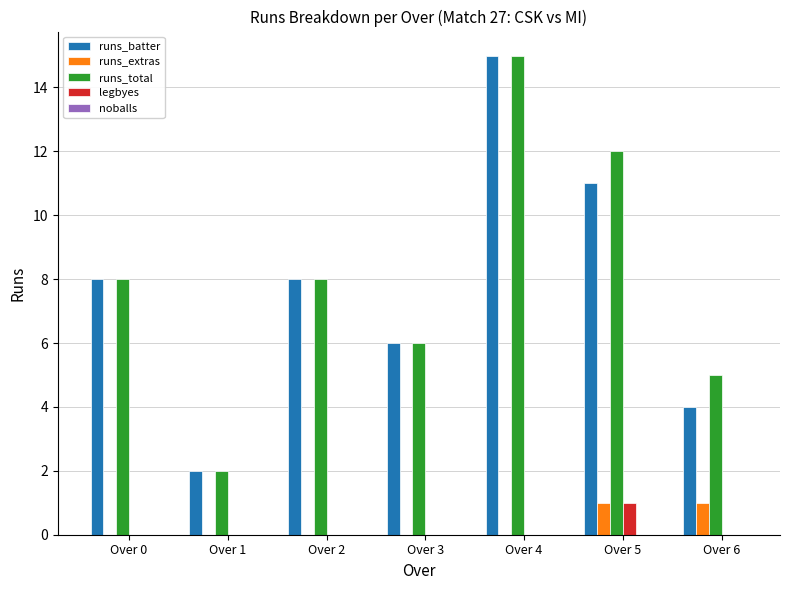

Is it true that runs_total equals 8 at Over 2?

True